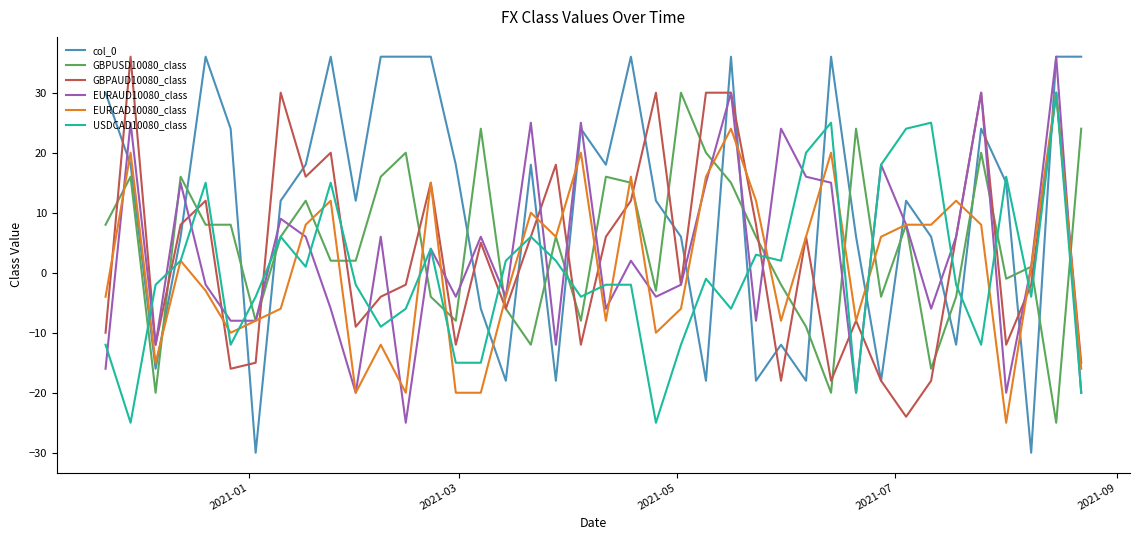

Which series has the largest total across all categories?

col_0